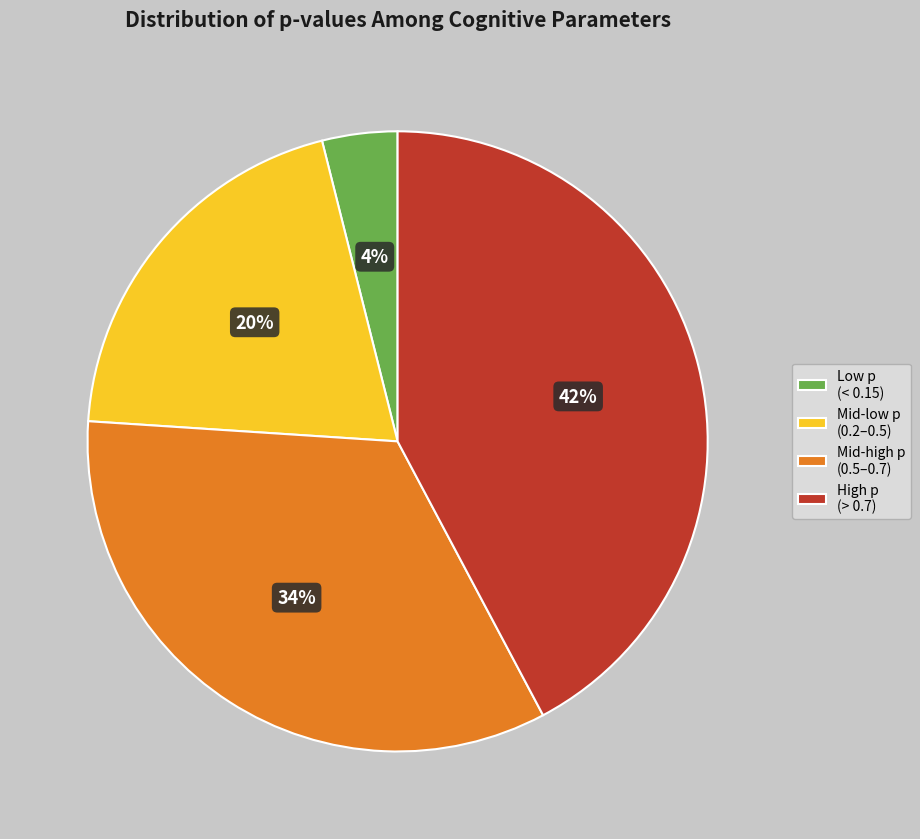

Is it true that Mid-high p (0.5–0.7) is 34% of the pie?

True